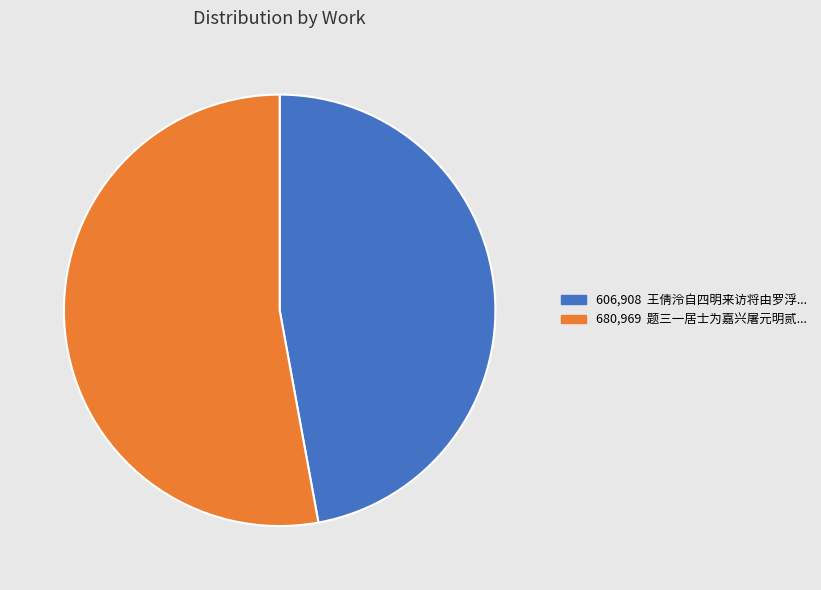

Is there any slice that represents more than half of the pie?

Yes